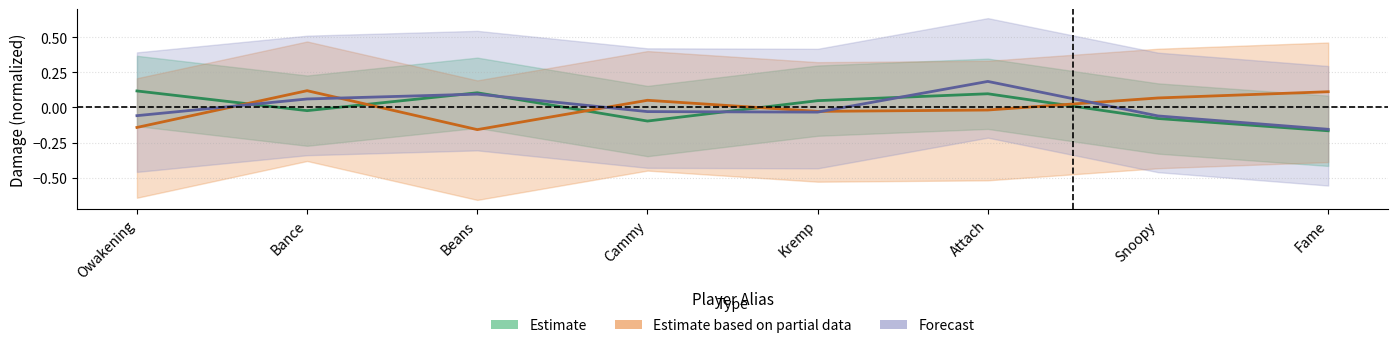

At Kremp, list the series in order from smallest to largest.

Forecast, Estimate based on partial data, Estimate